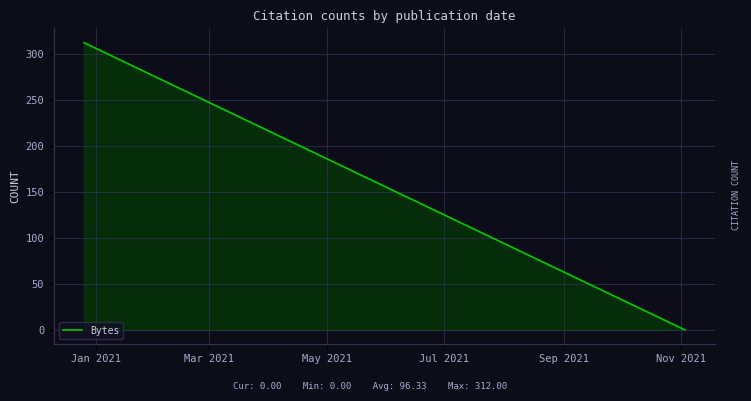

What position from the left is Sep 2021?

5